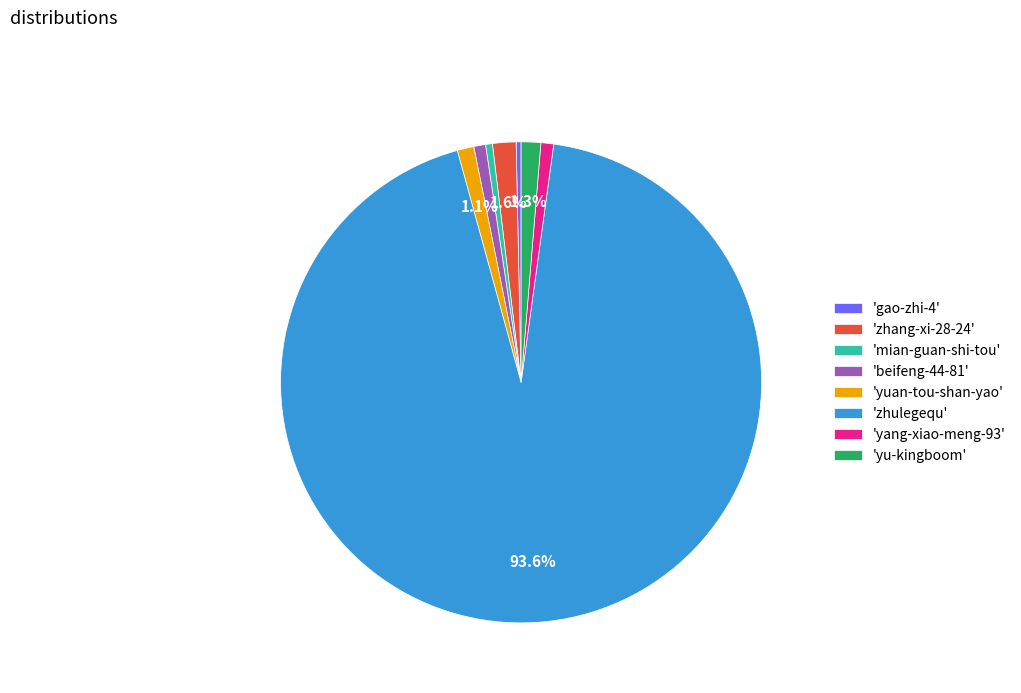

What is the majority slice?

'zhulegequ'